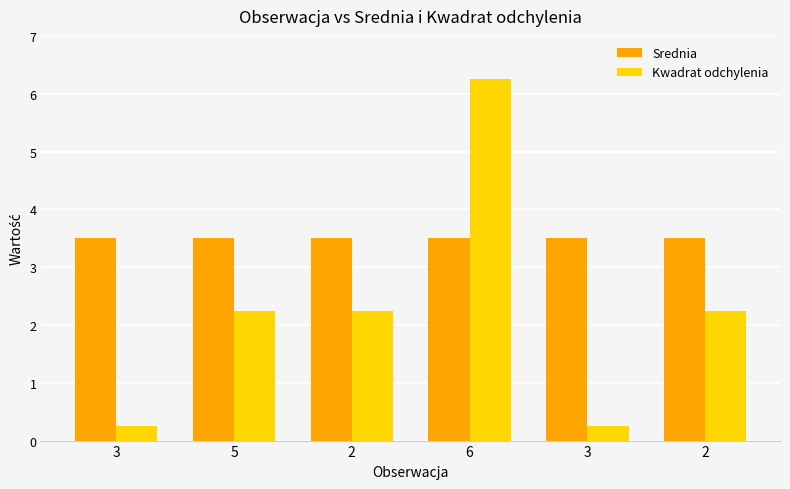

At how many categories does at least one series exceed 1?

6